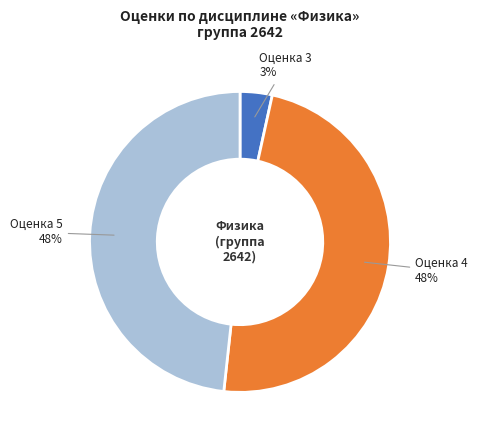

Between Оценка 5 and Оценка 3, which is larger?

Оценка 5